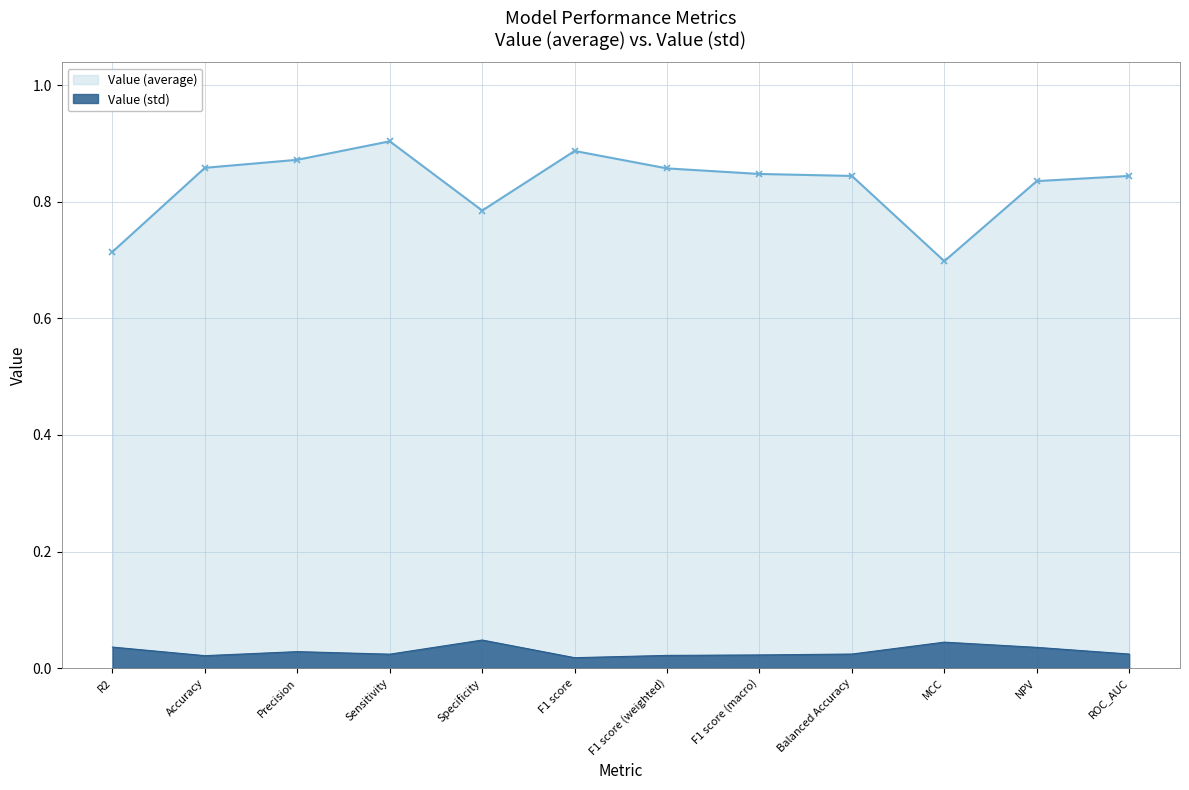

The value of Value (average) at F1 score (weighted) is 0.4. True or false?

False